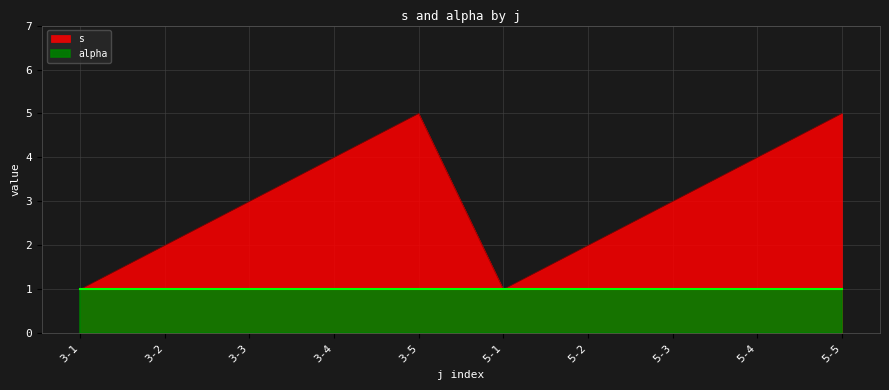

How many values are below 3?

4